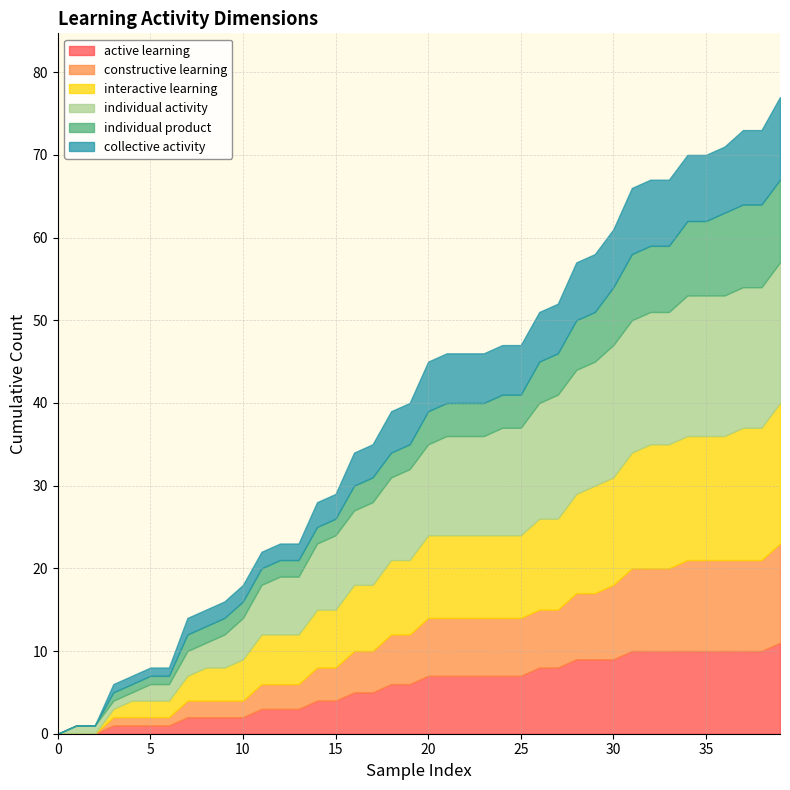

What is the maximum value for active learning?

11